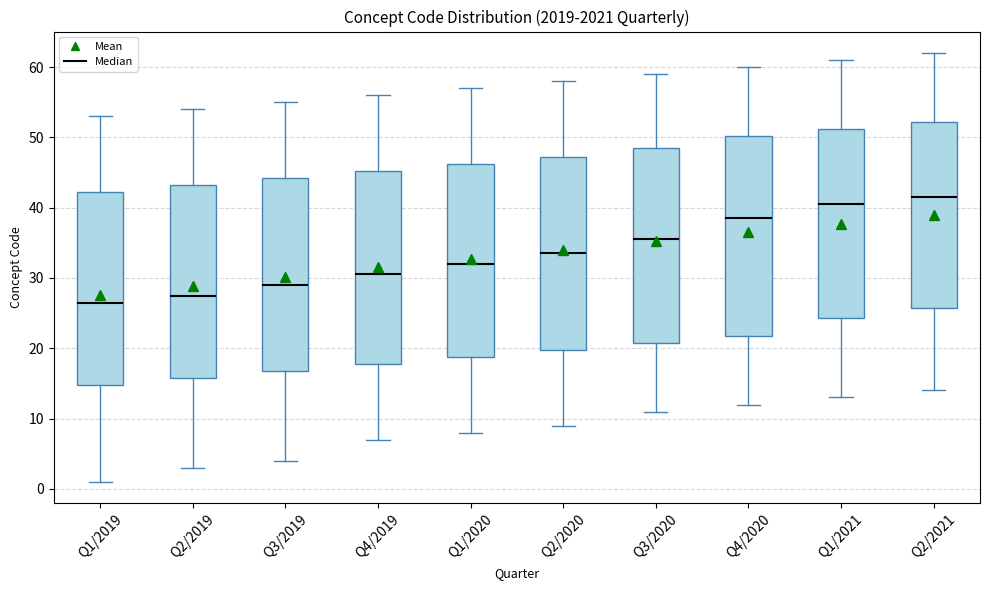

Reading left to right, read every box against the y-axis: the position of its median line, the range the box covers, and the ends of its whiskers. The values are not printed on the chart, so give them approximately, as read against the axis.

Q1/2019: median 27, box 15 to 42, whiskers 1 to 53
Q2/2019: median 28, box 16 to 43, whiskers 3 to 54
Q3/2019: median 29, box 17 to 44, whiskers 4 to 55
Q4/2019: median 31, box 18 to 45, whiskers 7 to 56
Q1/2020: median 32, box 19 to 46, whiskers 8 to 57
Q2/2020: median 34, box 20 to 47, whiskers 9 to 58
Q3/2020: median 36, box 21 to 49, whiskers 11 to 59
Q4/2020: median 39, box 22 to 50, whiskers 12 to 60
Q1/2021: median 41, box 24 to 51, whiskers 13 to 61
Q2/2021: median 42, box 26 to 52, whiskers 14 to 62